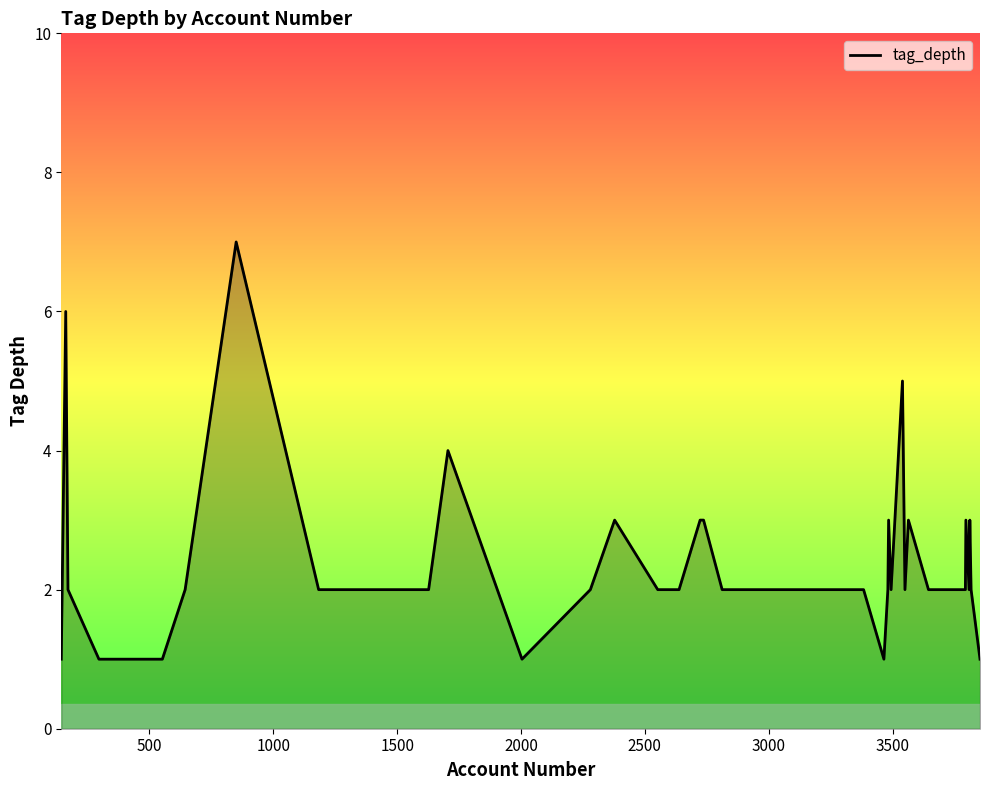

Reading left to right, extract all data points from this chart.

1	6	2	1	1	2	7	2	2	4	1	2	3	2	2	3	3	2	2	2	2	2	2	2	2	1	2	3	2	5	2	3	2	2	2	3	2	3	2	1